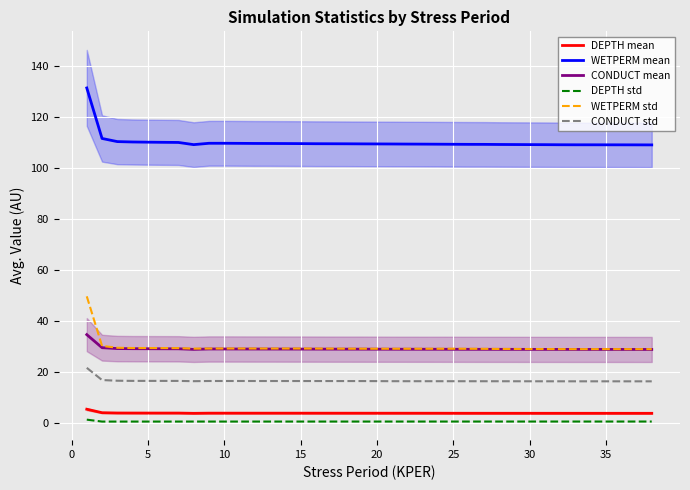

Which series has the largest total across all categories?

WETPERM mean